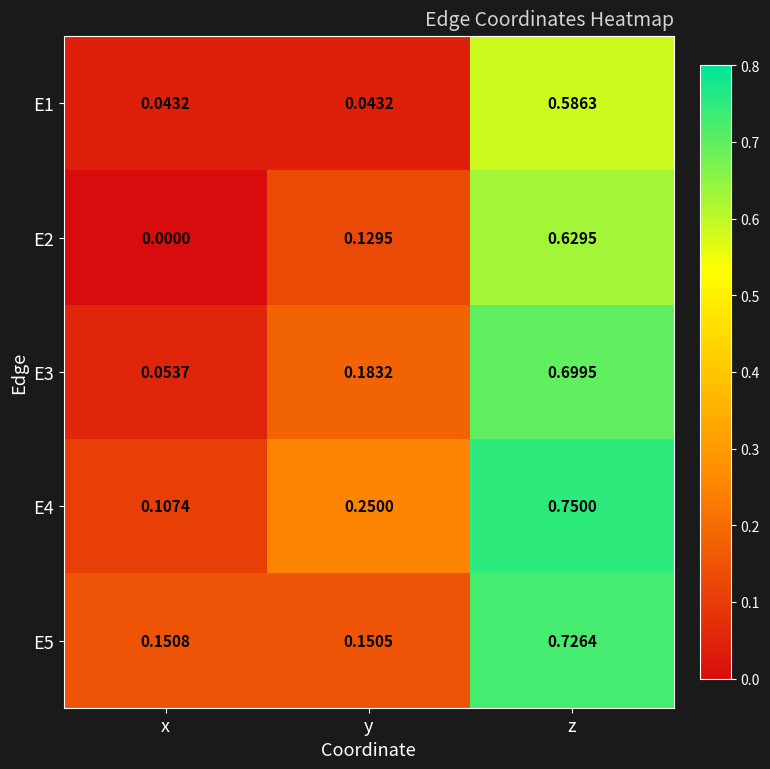

Which series has the largest total across all categories?

E4